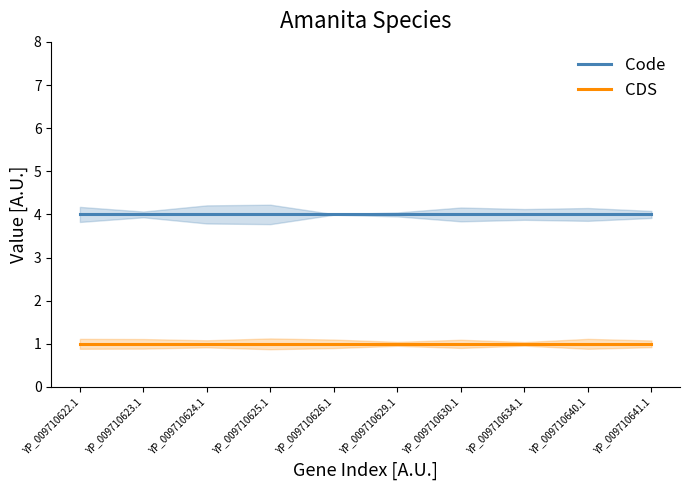

What is the sum of all Code values?

40